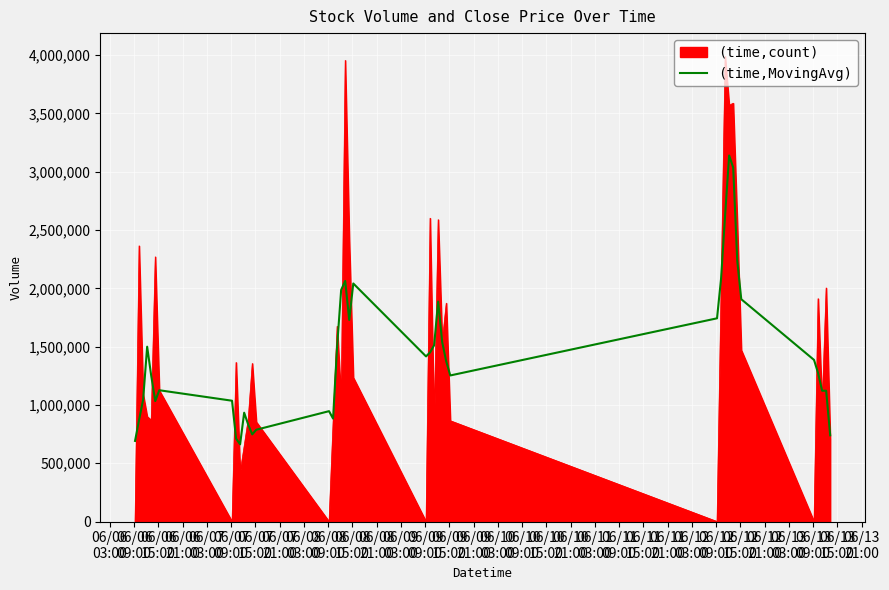

How many lines are shown in the chart?

2